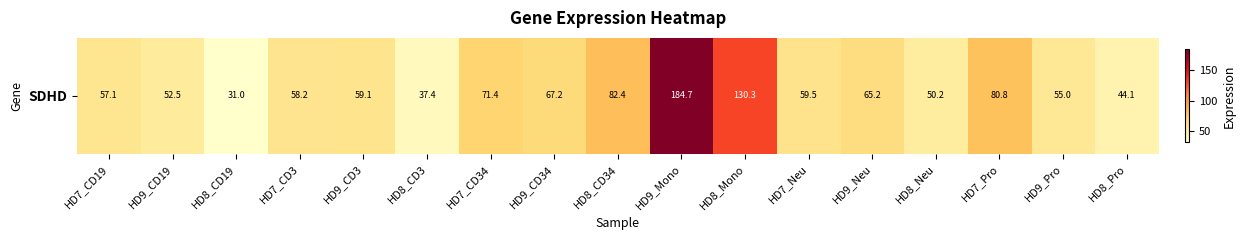

How many data points does each series have?

17